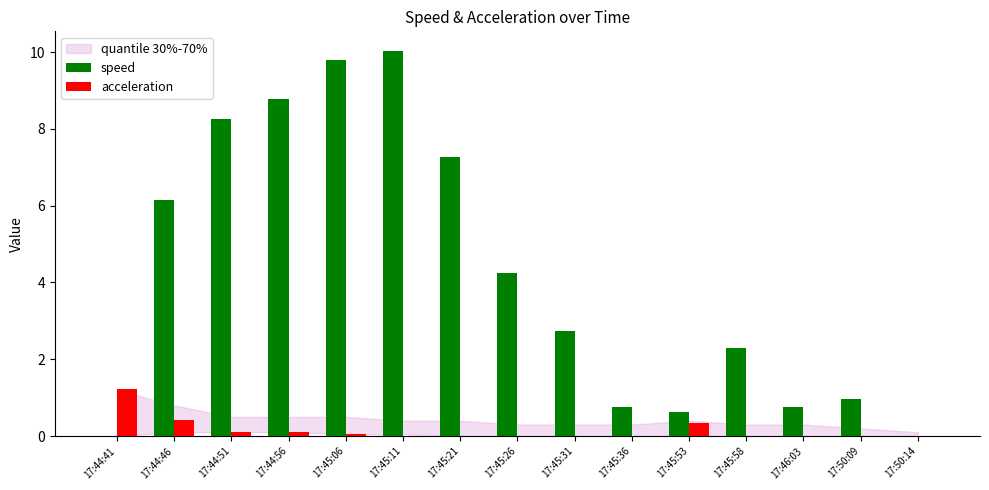

The value of acceleration at 17:50:09 is 0.0. True or false?

True